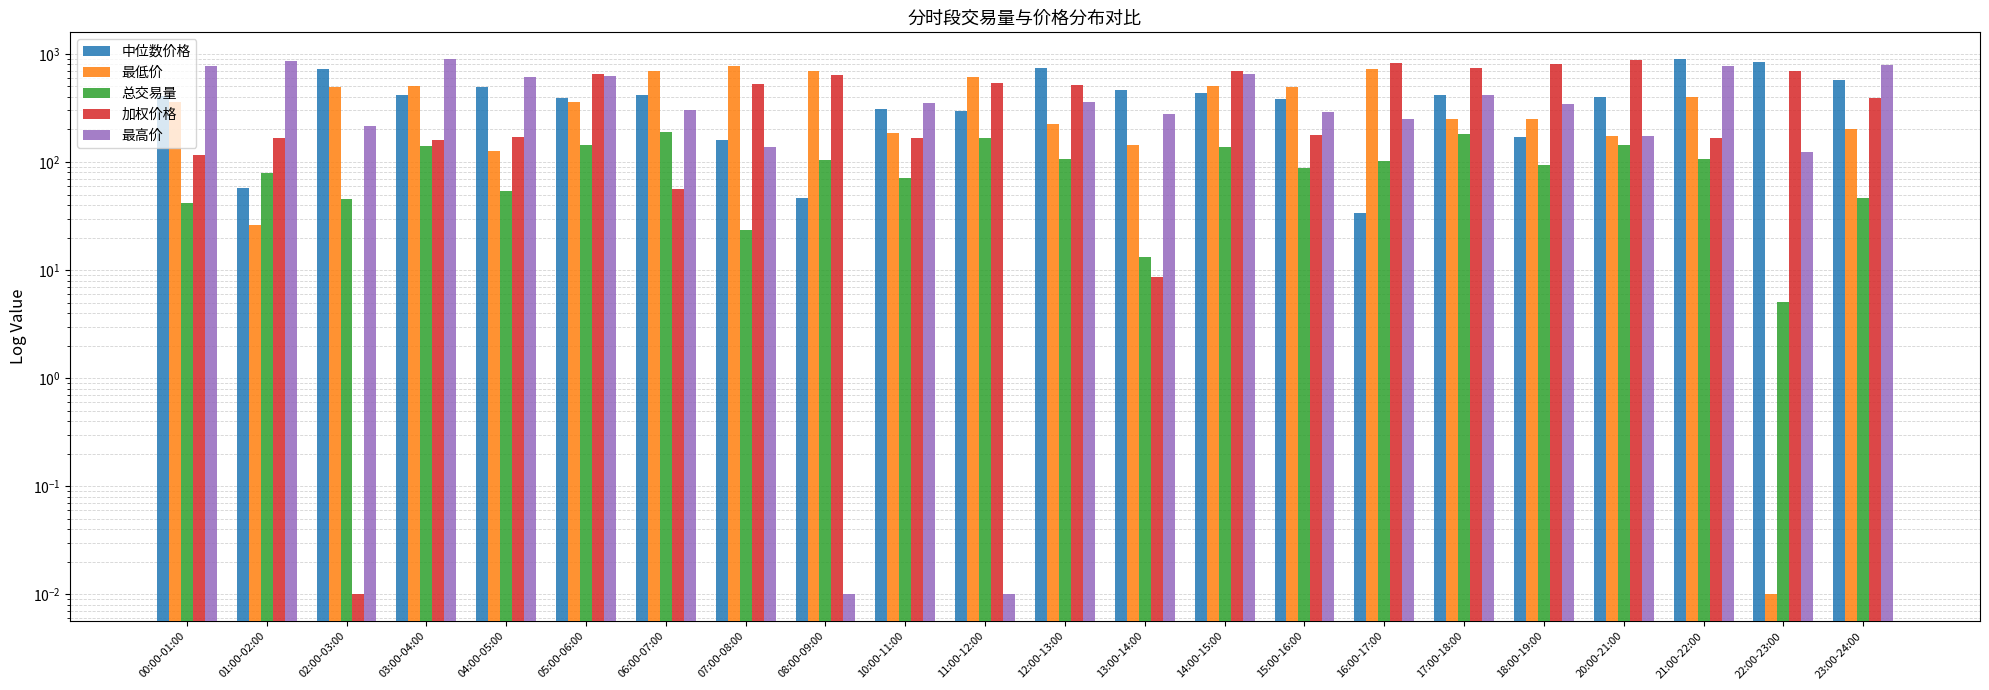

At which label does 最高价 first exceed 349?

00:00-01:00